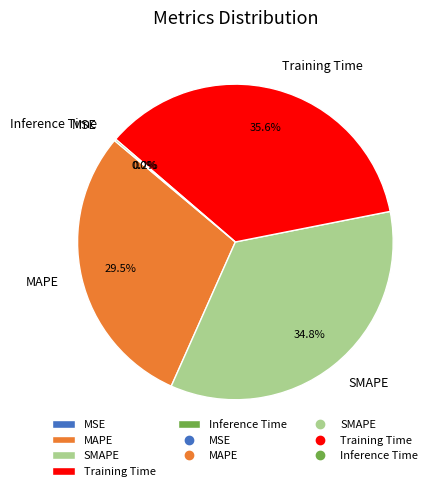

Does SMAPE account for over 50% of the chart?

No